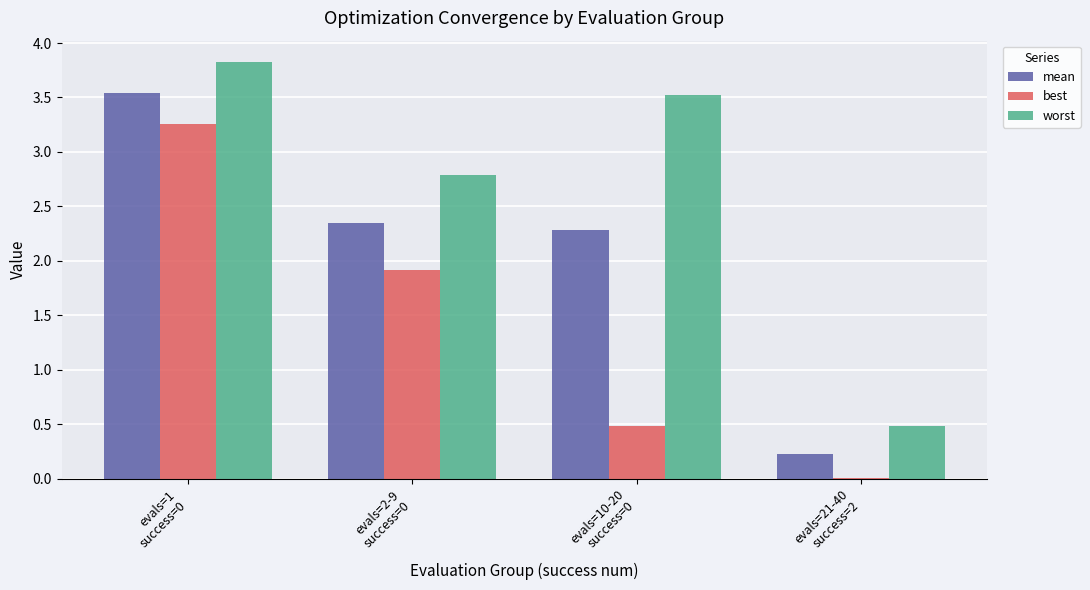

Is the value of worst at evals=21-40
success=2 greater than the value of best at evals=21-40
success=2?

Yes